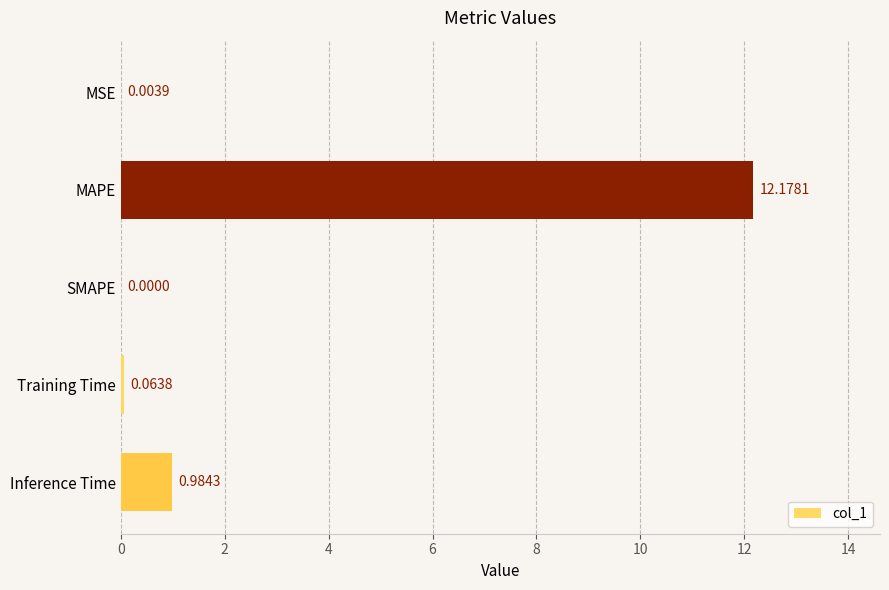

At which label is the value closest to 6?

Inference Time